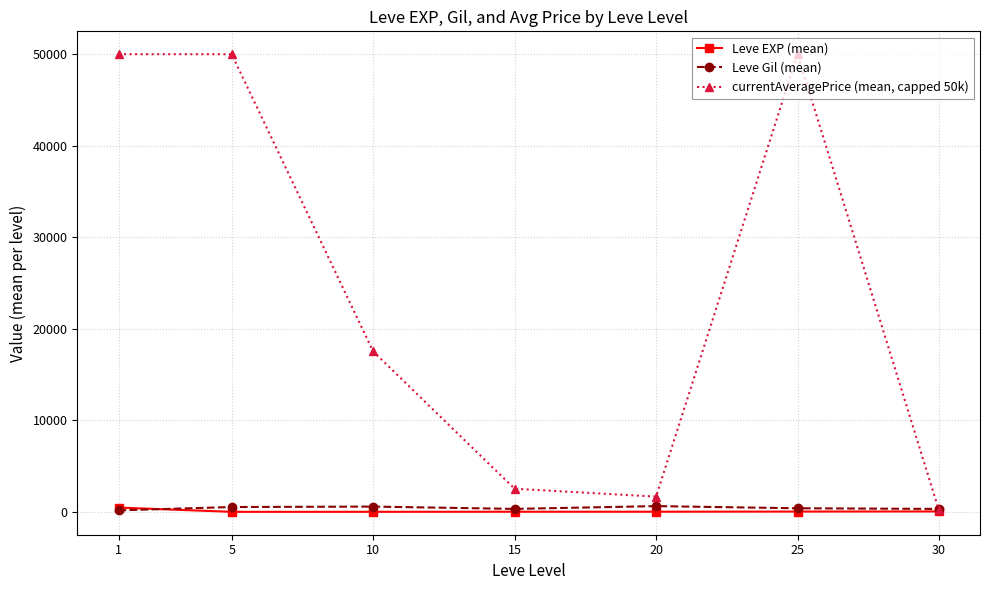

What is the average value of the Leve EXP (mean) series?

83.4